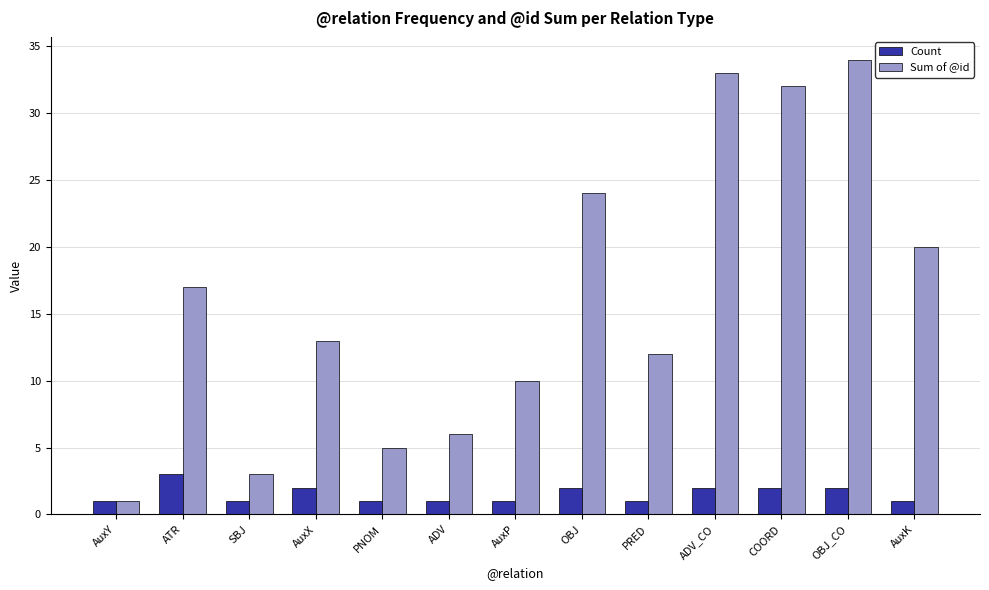

The value of Sum of @id at ADV is 6. True or false?

True